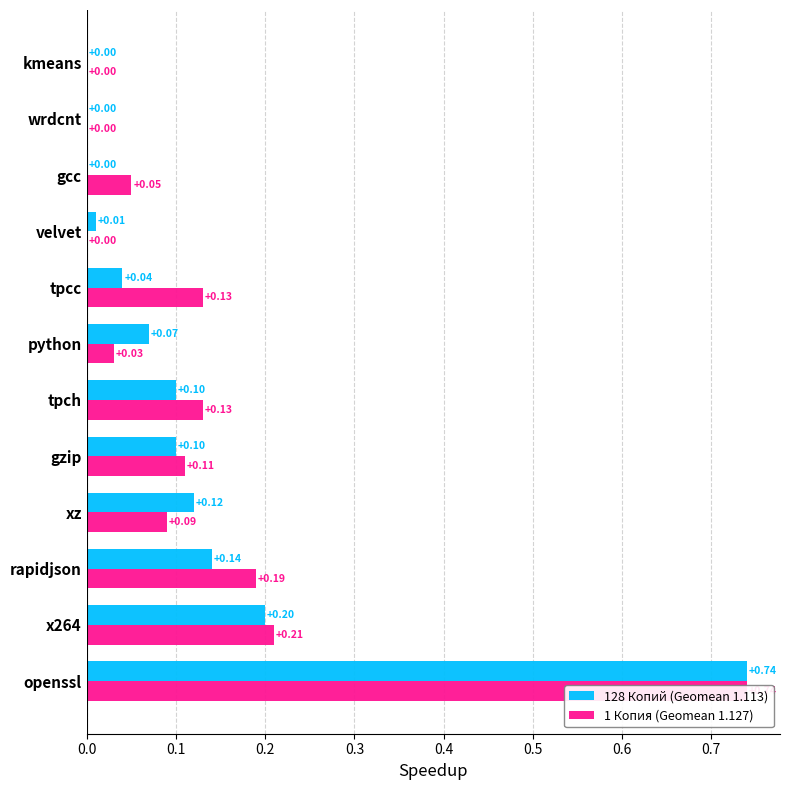

What is the highest value of the 128 Копий (Geomean 1.113) series?

0.7